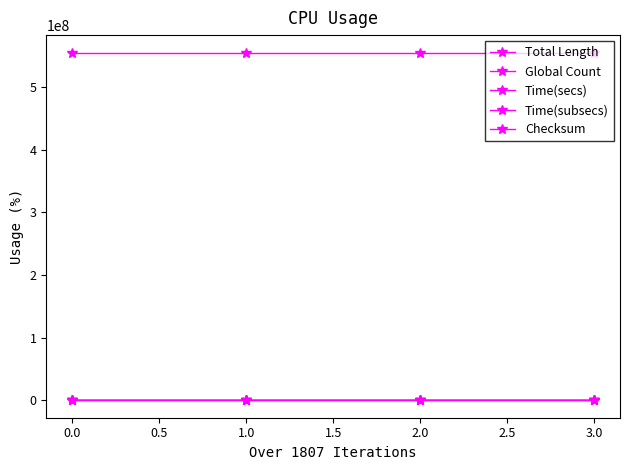

What is the minimum value shown in the chart?

72